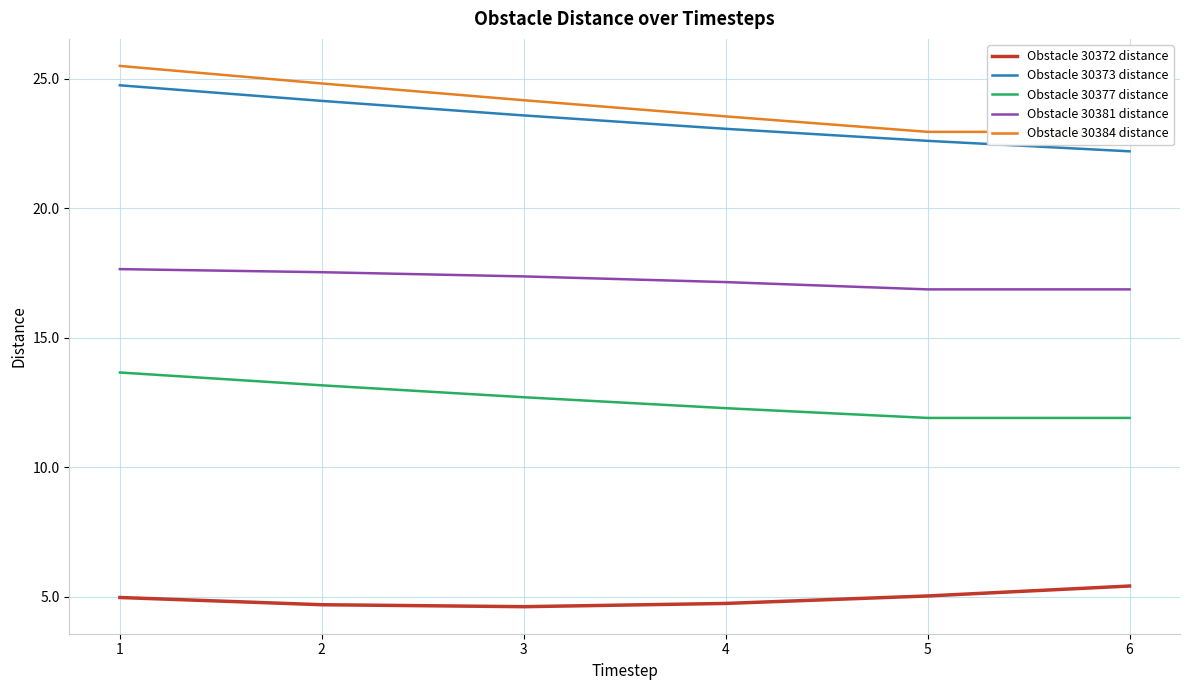

Rank the series at 3 from highest to lowest value.

Obstacle 30384 distance, Obstacle 30373 distance, Obstacle 30381 distance, Obstacle 30377 distance, Obstacle 30372 distance